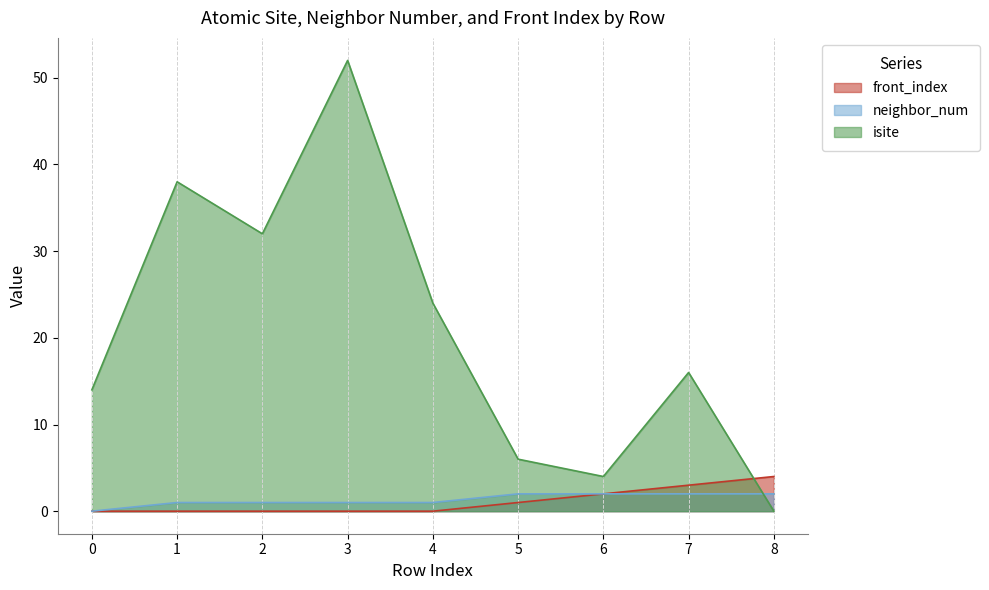

True or false: neighbor_num has more than 2 points higher than both neighbors.

False